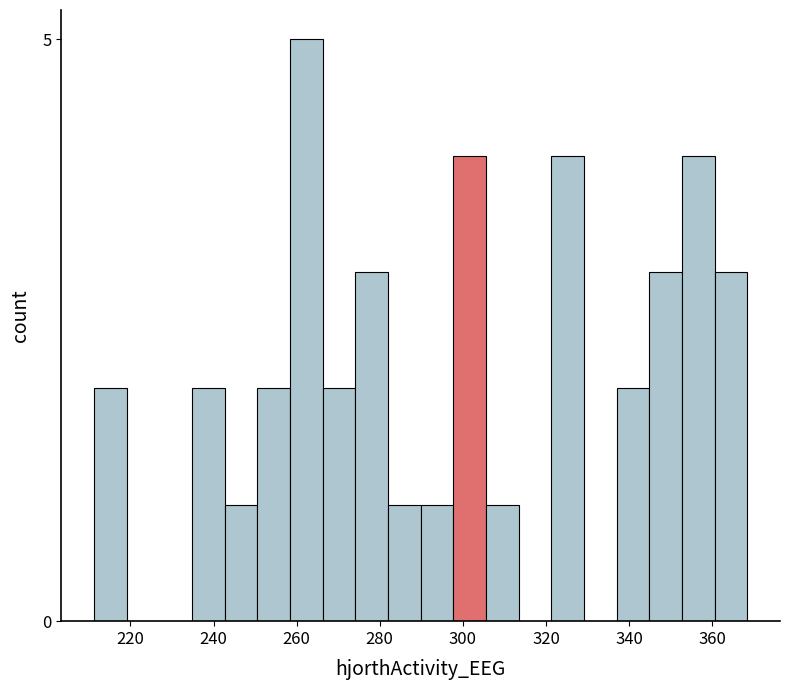

Read against the x-axis, roughly where is the centre of the tallest bar?

262